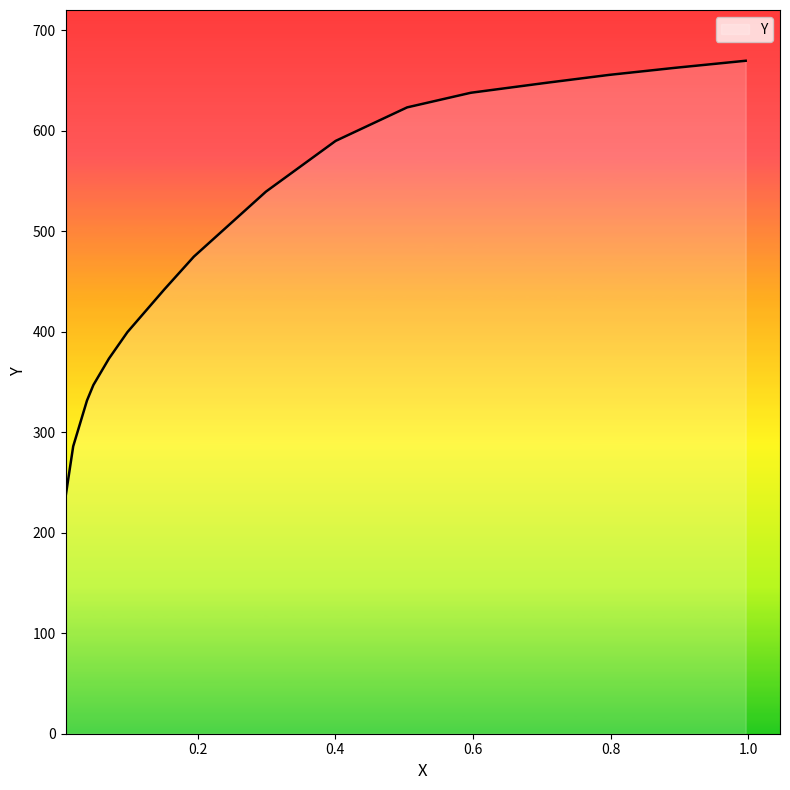

What is the minimum value shown in the chart?

237.5